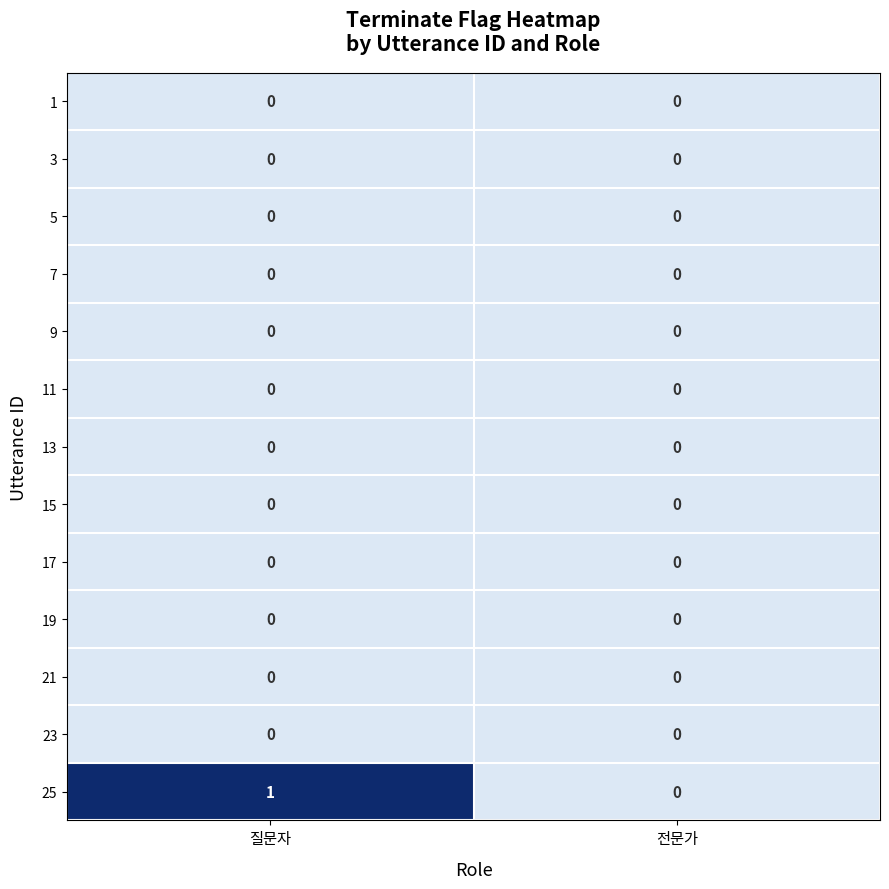

How many data points does each series have?

2